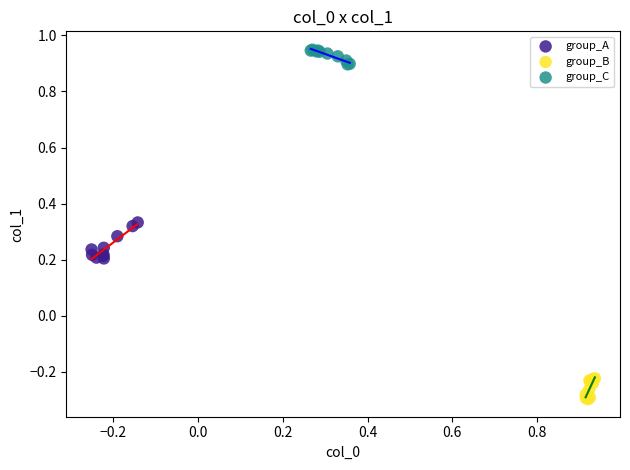

Which series reaches the maximum Y coordinate?

group_C